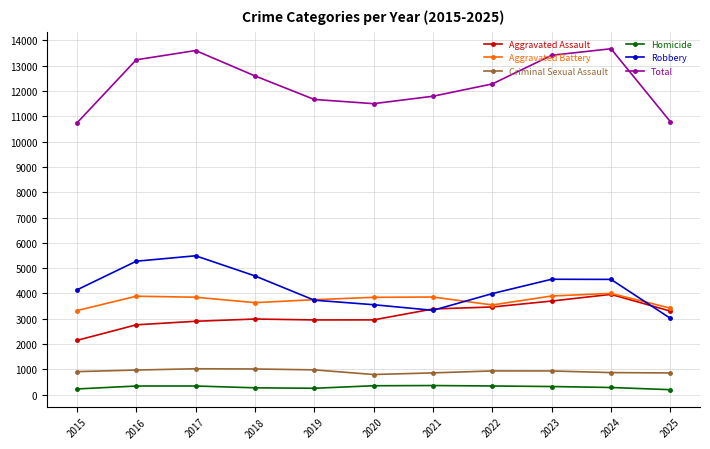

Between 2021 and 2023, which series saw the biggest shift?

Total